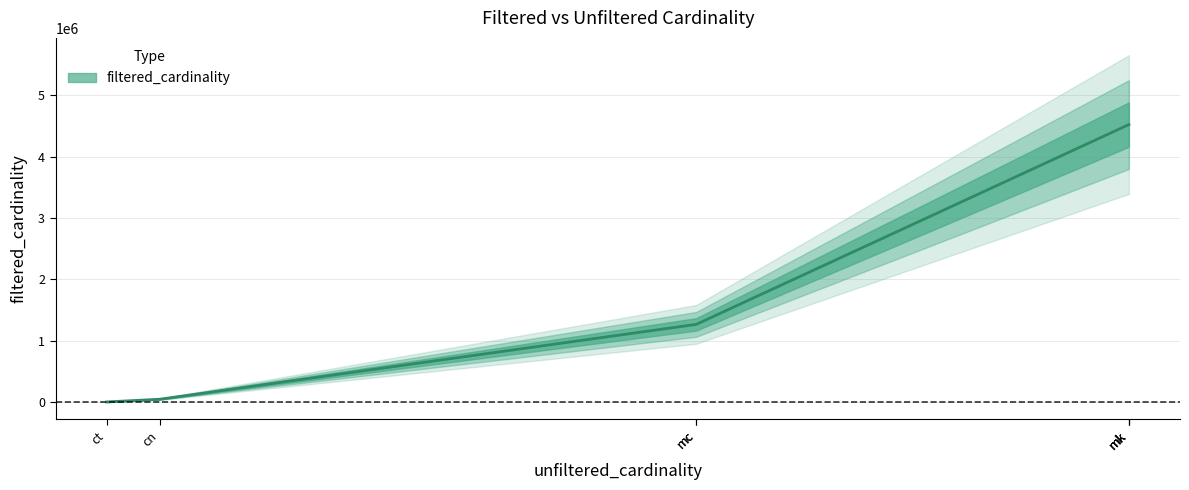

Which has a higher value, mc or mk?

mk